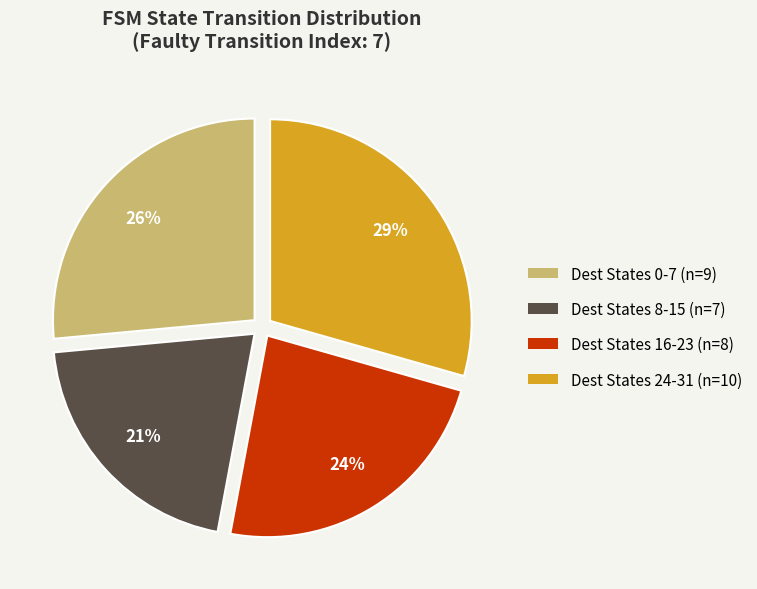

To the nearest percent, what is the average slice percentage?

25%